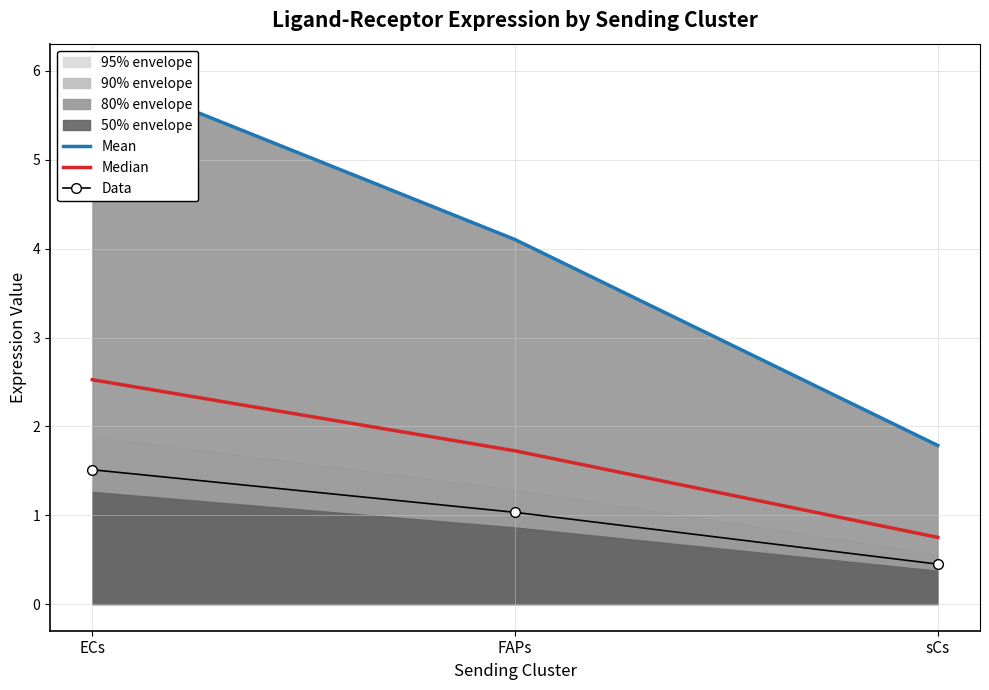

The value of Data at ECs is 1.5. True or false?

True